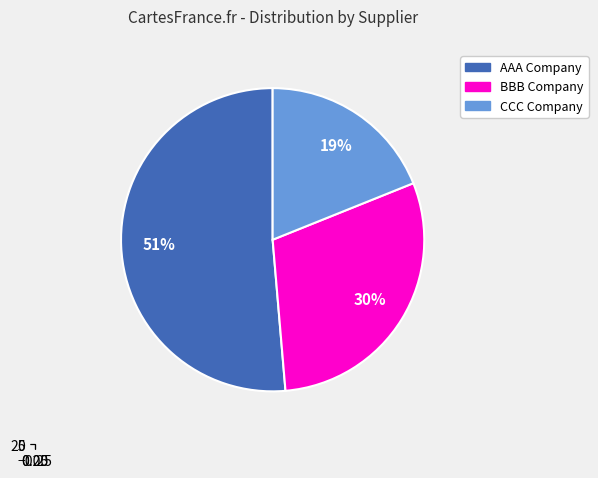

The BBB Company slice represents 18% of the pie. True or false?

False